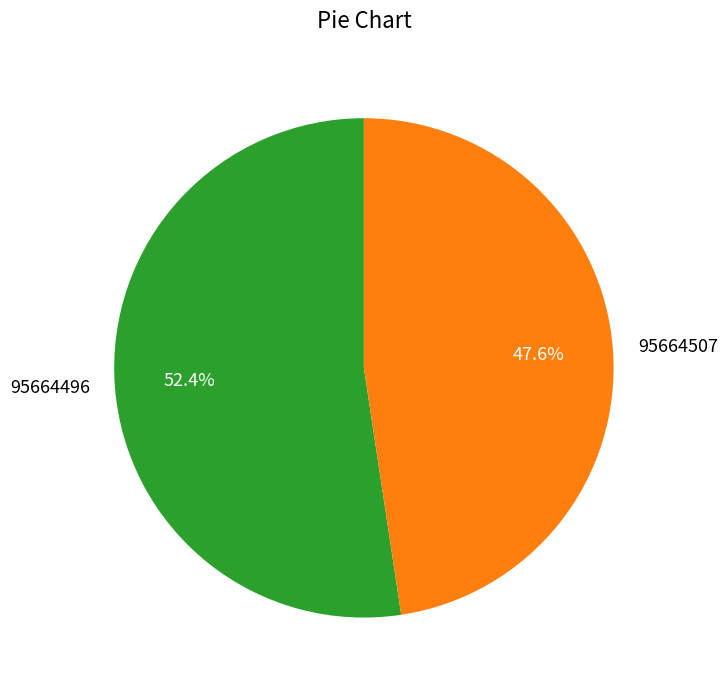

What is the largest slice in the pie chart?

95664496